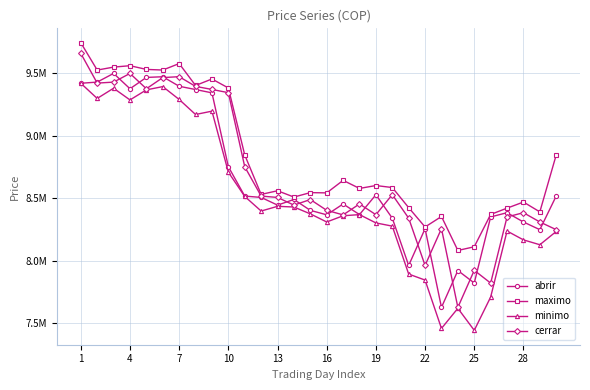

Does the chart have visible grid lines?

Yes